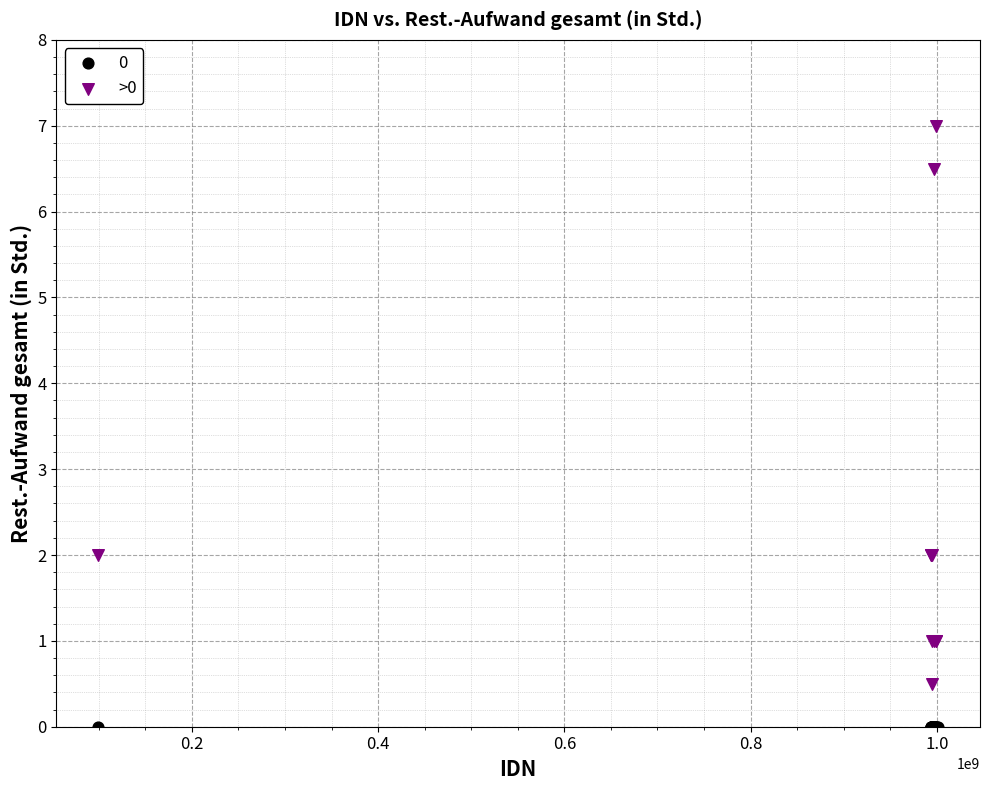

Which series contains the highest Y value?

>0